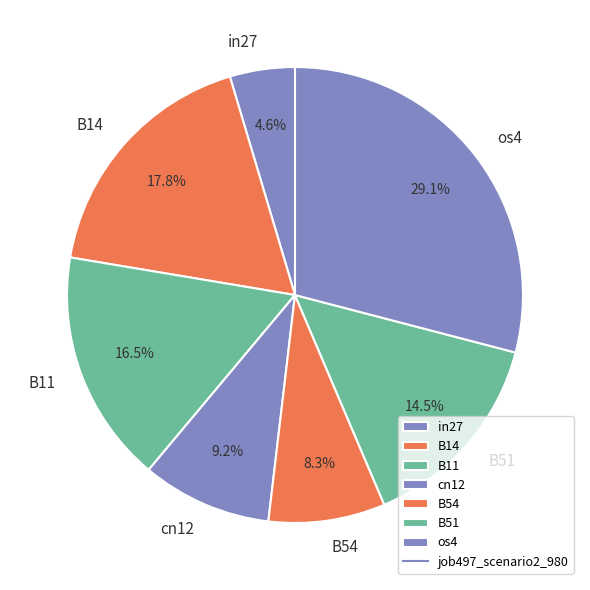

Combined, what portion of the pie is B54 and B51?

22.8%